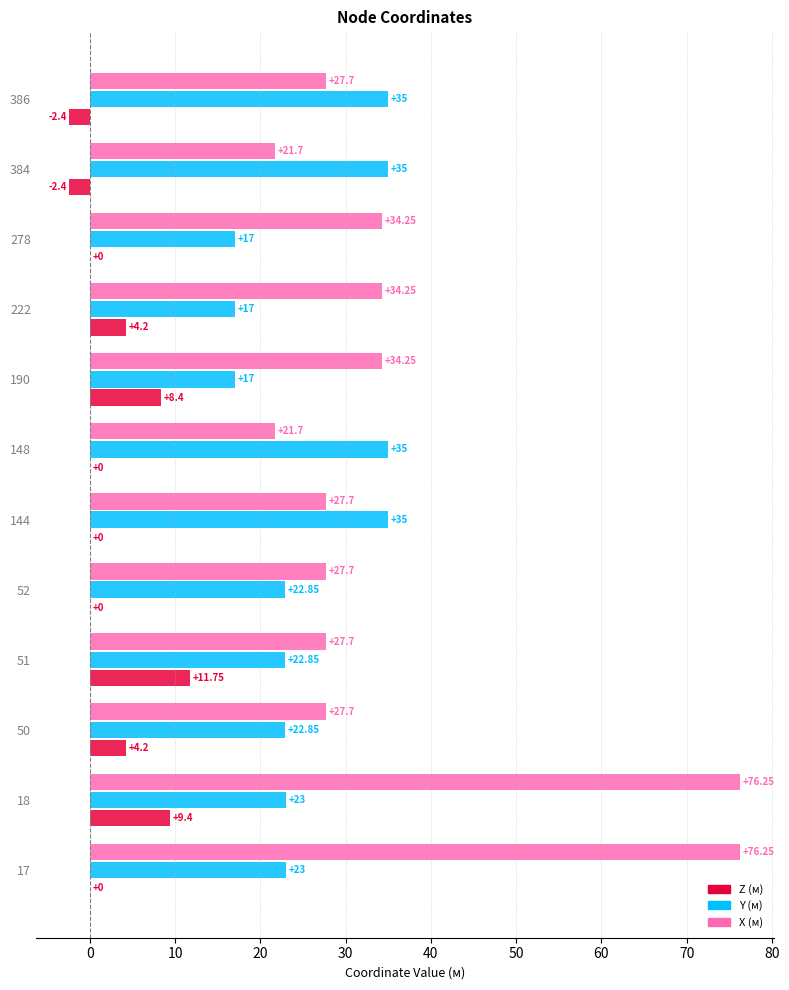

Which series changed the most between 50 and 148?

Y (м)